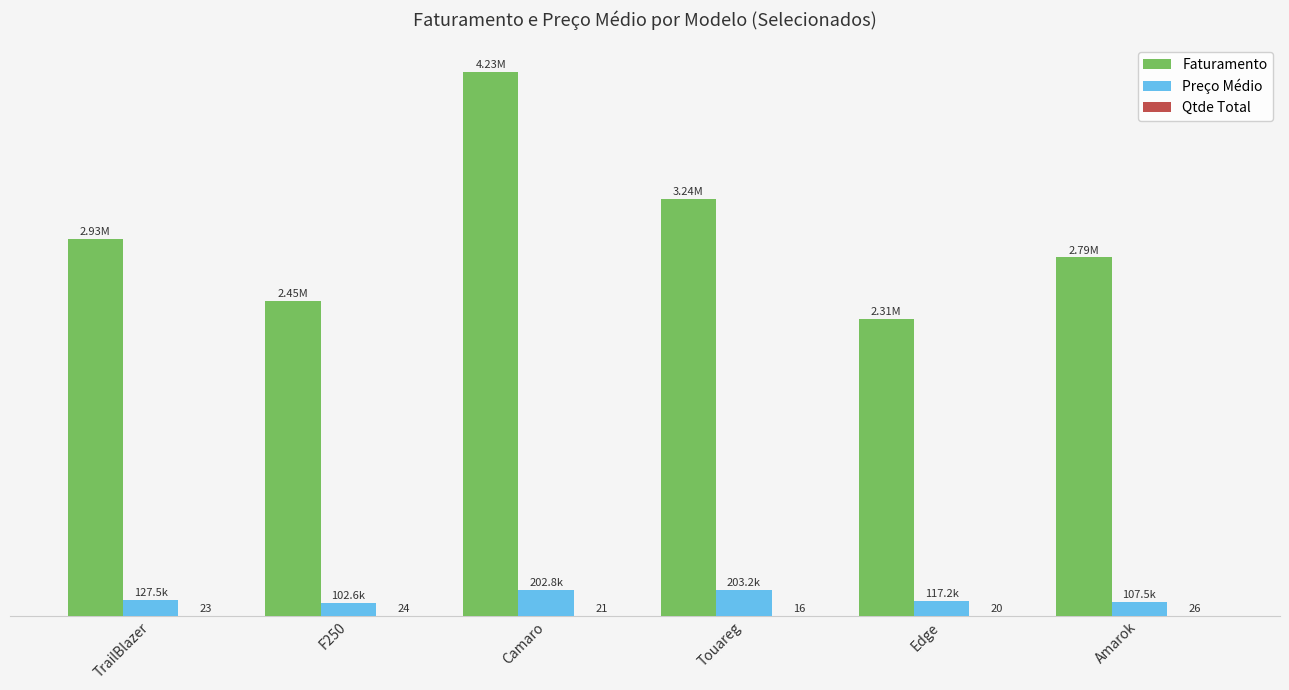

What is the difference between the highest and lowest values at TrailBlazer?

2932701.9